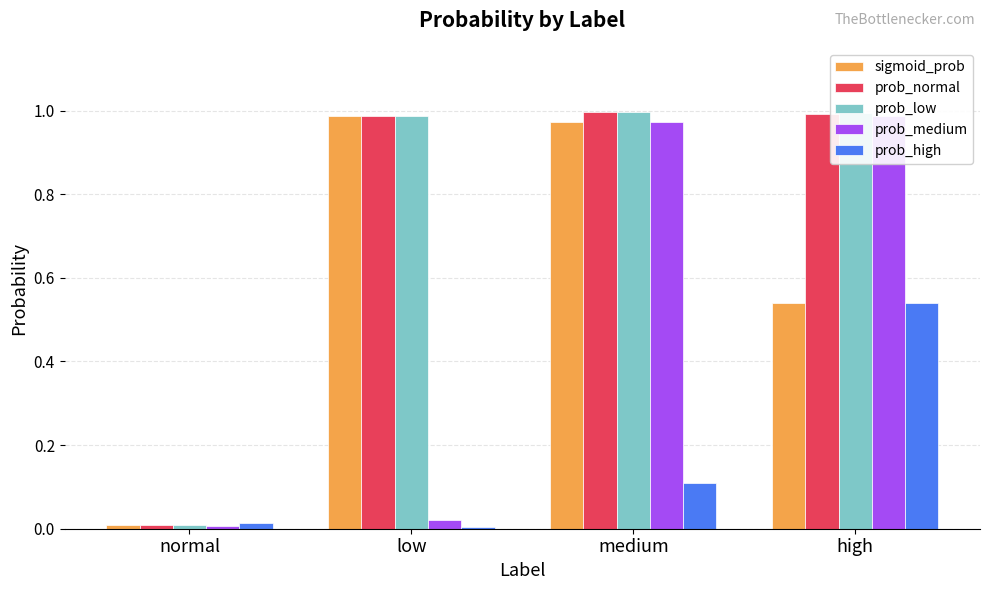

List the series in order of their peak value, lowest first.

prob_high, prob_medium, sigmoid_prob, prob_normal, prob_low